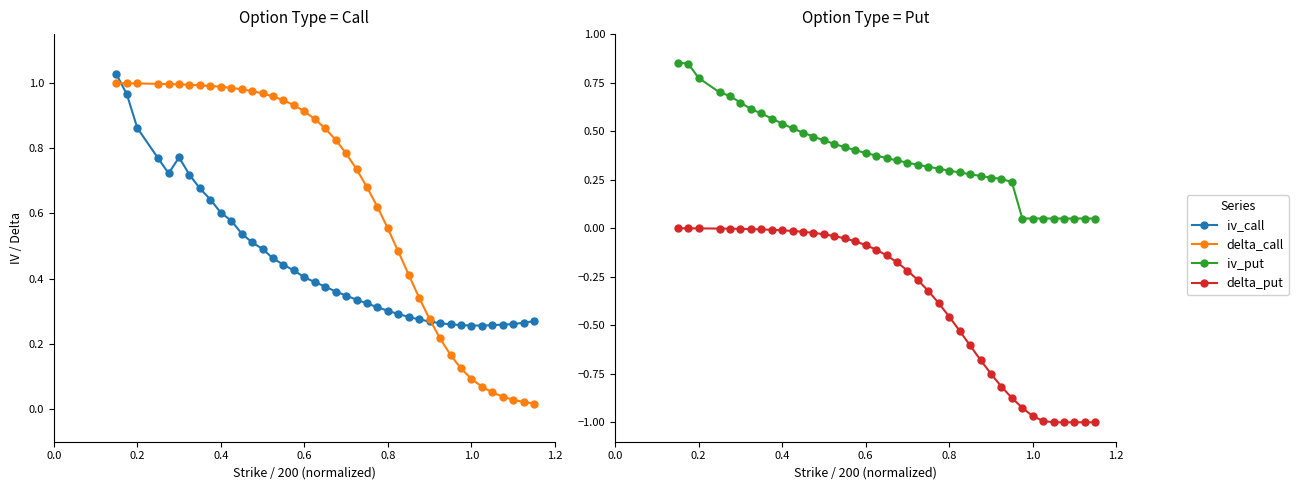

Reading right to left, extract all data points from this chart.

iv_call: 0.3	0.3	0.3	0.3	0.3	0.3	0.3	0.3	0.3	0.3	0.3	0.3	0.3	0.3	0.3	0.3	0.3	0.3	0.3	0.4	0.4	0.4	0.4	0.4	0.4	0.5	0.5	0.5	0.5	0.6	0.6	0.6	0.7	0.7	0.8	0.7	0.8	0.9	1.0	1.0
delta_call: 0.0	0.0	0.0	0.0	0.1	0.1	0.1	0.1	0.2	0.2	0.3	0.3	0.4	0.5	0.6	0.6	0.7	0.7	0.8	0.8	0.9	0.9	0.9	0.9	0.9	1.0	1.0	1.0	1.0	1.0	1.0	1.0	1.0	1.0	1.0	1.0	1.0	1.0	1.0	1.0
iv_put: 0.1	0.1	0.1	0.1	0.1	0.1	0.1	0.1	0.2	0.3	0.3	0.3	0.3	0.3	0.3	0.3	0.3	0.3	0.3	0.3	0.4	0.4	0.4	0.4	0.4	0.4	0.5	0.5	0.5	0.5	0.5	0.6	0.6	0.6	0.6	0.7	0.7	0.8	0.8	0.9
delta_put: -1.0	-1.0	-1.0	-1.0	-1.0	-1.0	-1.0	-0.9	-0.9	-0.8	-0.8	-0.7	-0.6	-0.5	-0.5	-0.4	-0.3	-0.3	-0.2	-0.2	-0.1	-0.1	-0.1	-0.1	-0.1	-0.0	-0.0	-0.0	-0.0	-0.0	-0.0	-0.0	-0.0	-0.0	-0.0	-0.0	-0.0	-0.0	-0.0	-0.0